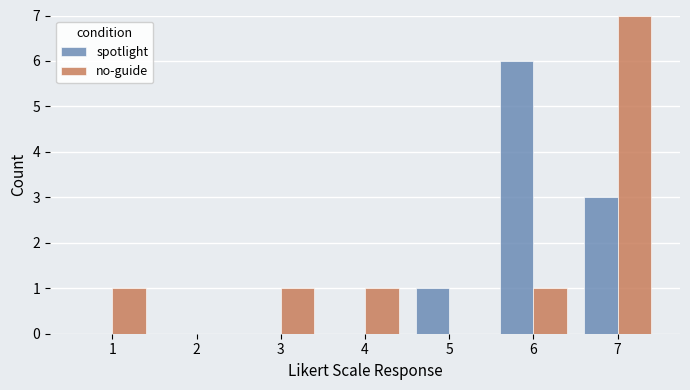

Read the no-guide value at 7.

7